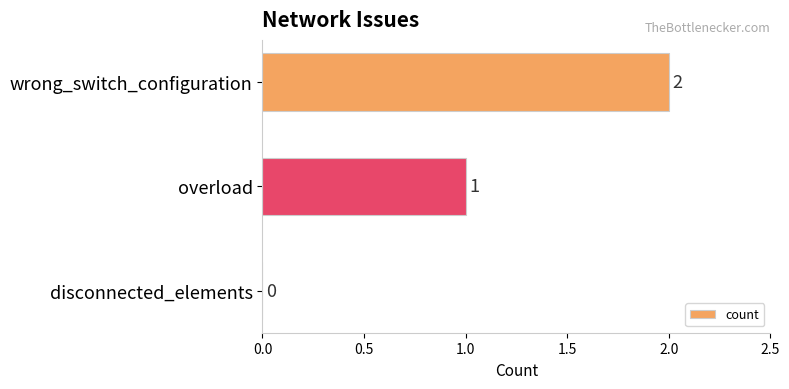

How many values are between 0 and 2?

3